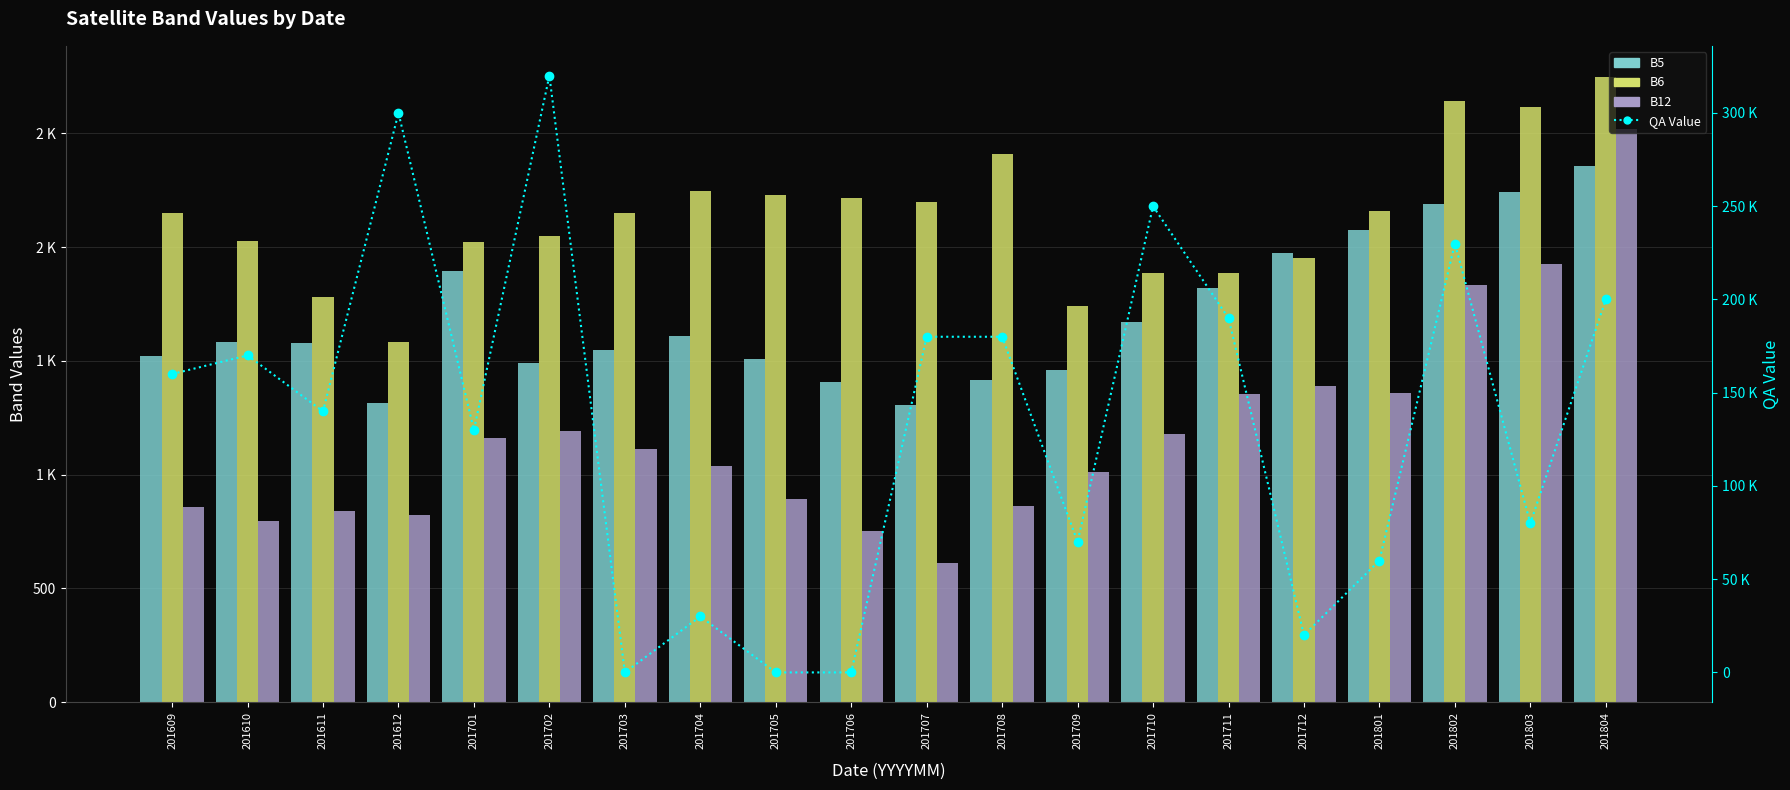

Between 201702 and 201707, which series saw the biggest shift?

QA Value